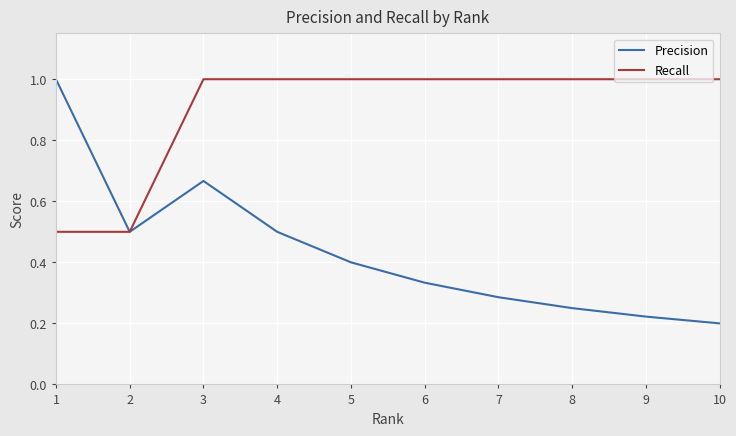

How many categories are shown in the chart?

10